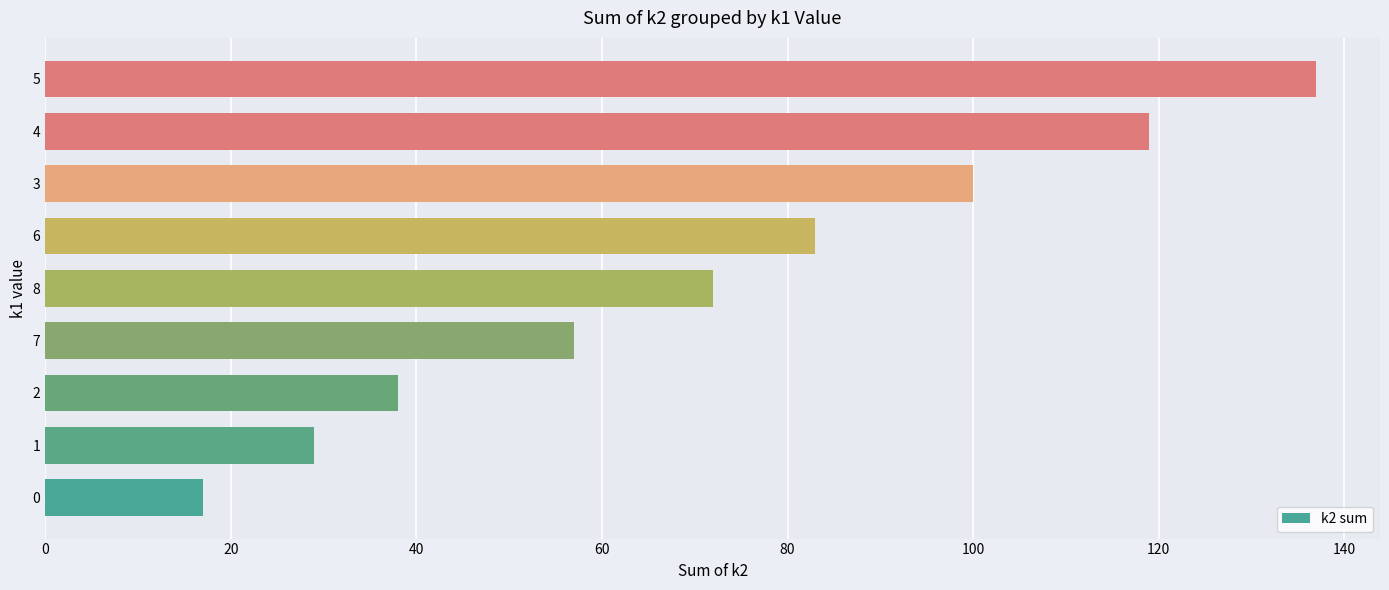

What is the maximum value shown in the chart?

137